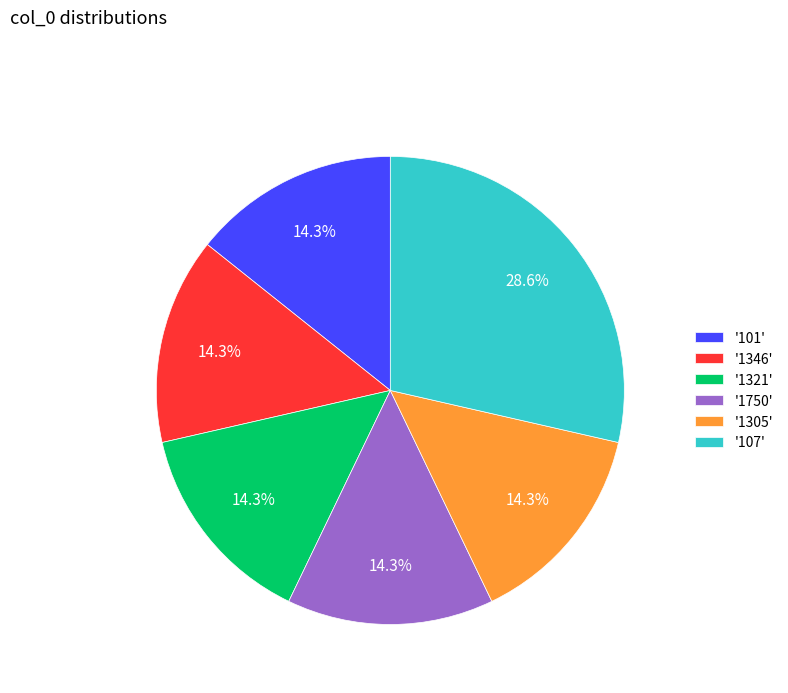

Which slice is the largest?

'107'